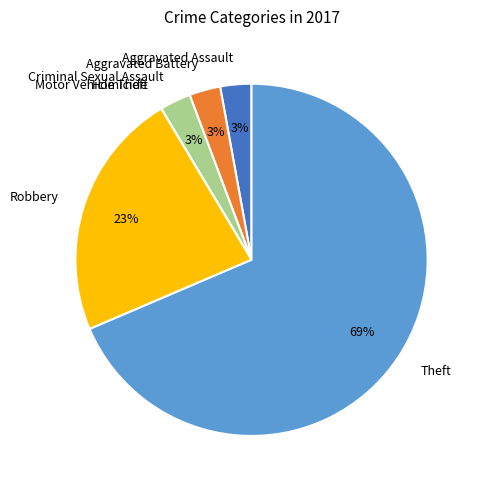

Approximately how many times larger is the value at Aggravated Battery compared to Robbery?

0.1